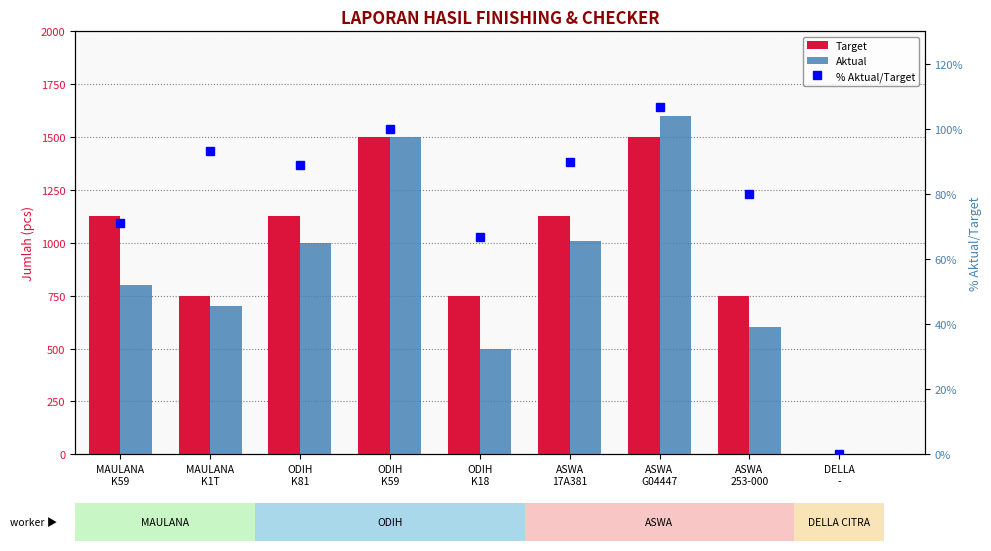

What is the average value of the Aktual series?

856.7